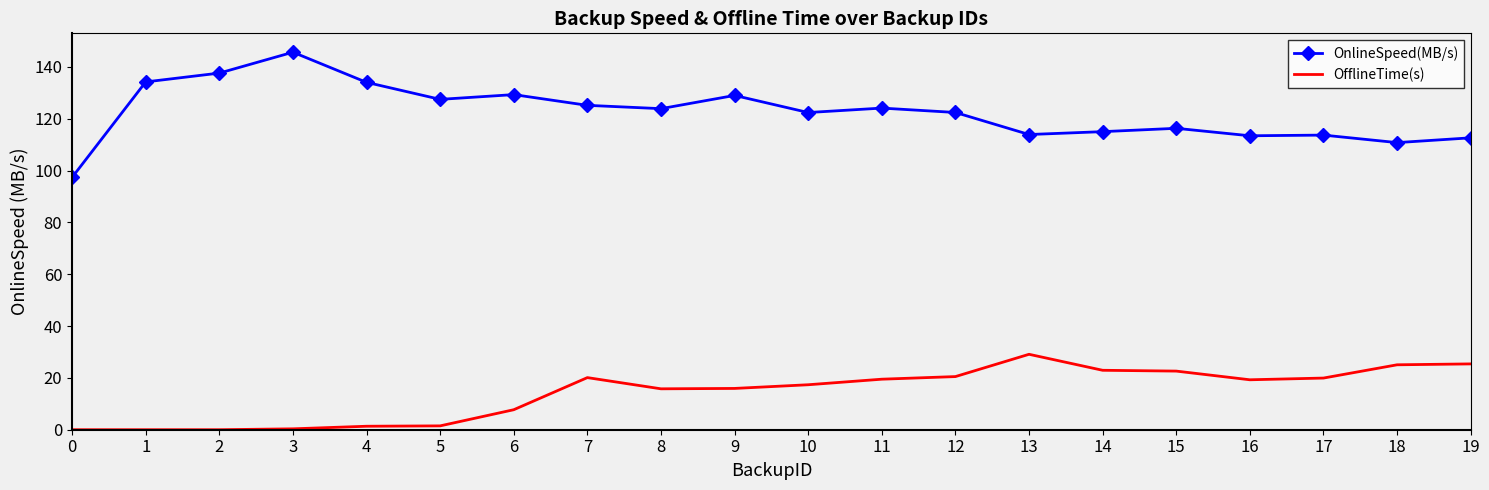

List the series in order of their overall mean, lowest first.

OfflineTime(s), OnlineSpeed(MB/s)